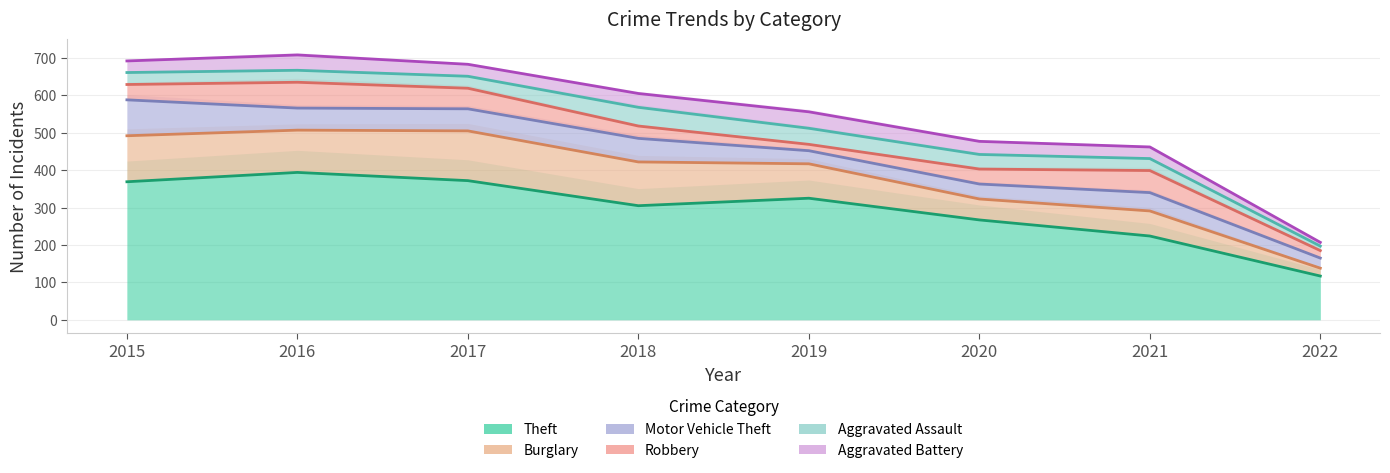

At which label is Aggravated Battery closest to 27?

2015